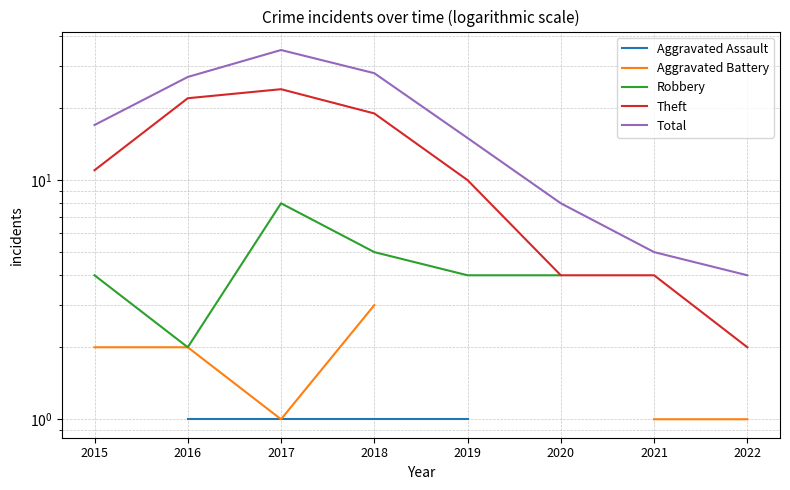

How many series are shown in this chart?

5